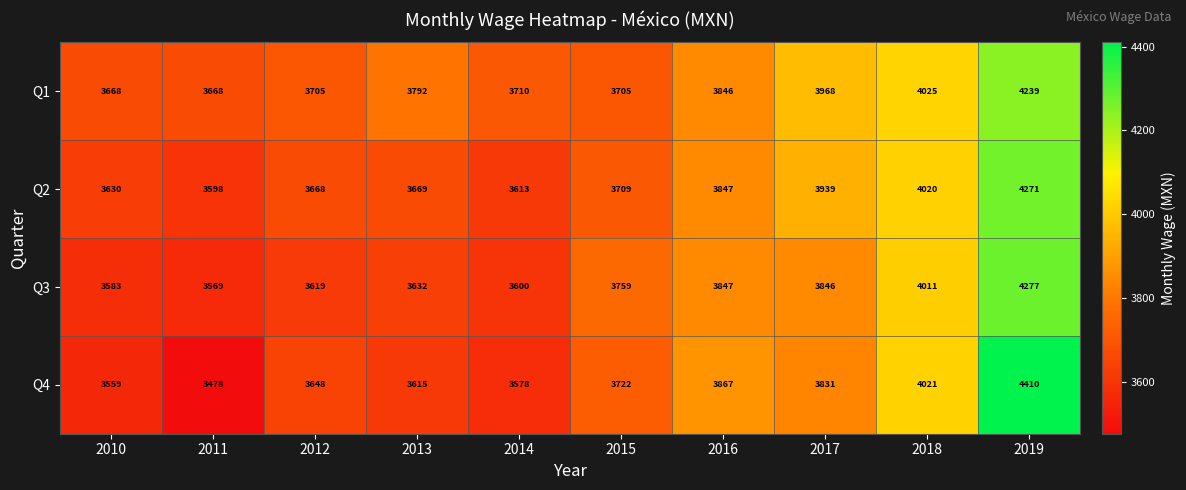

What is the difference between the highest and lowest values at 2019?

171